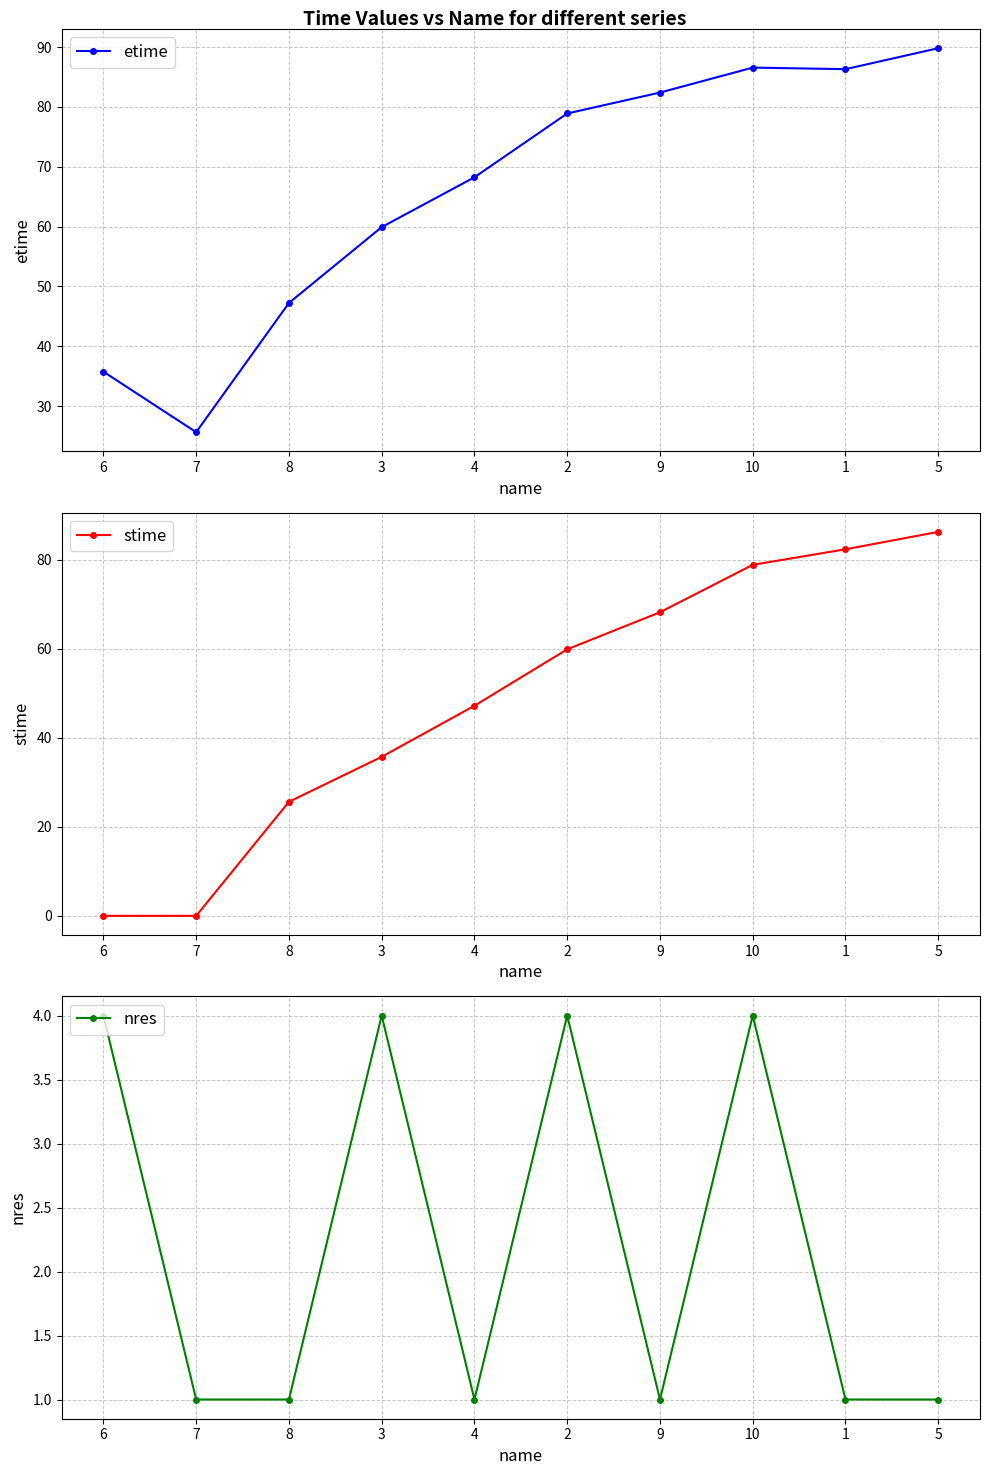

What is the value of the nres point at the 7th from the left?

1